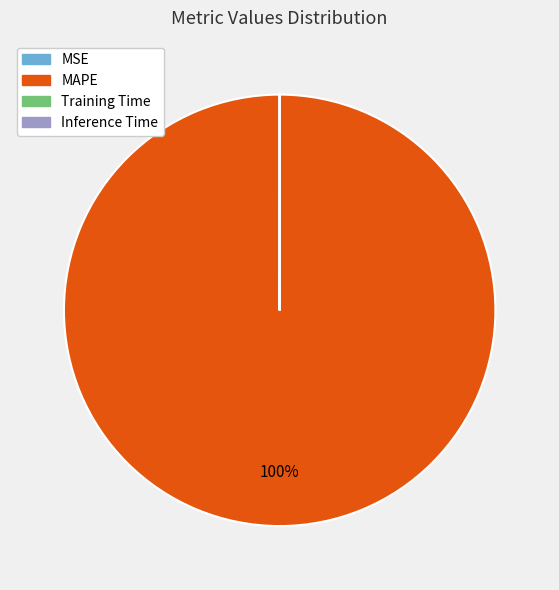

Which category accounts for the majority?

MAPE